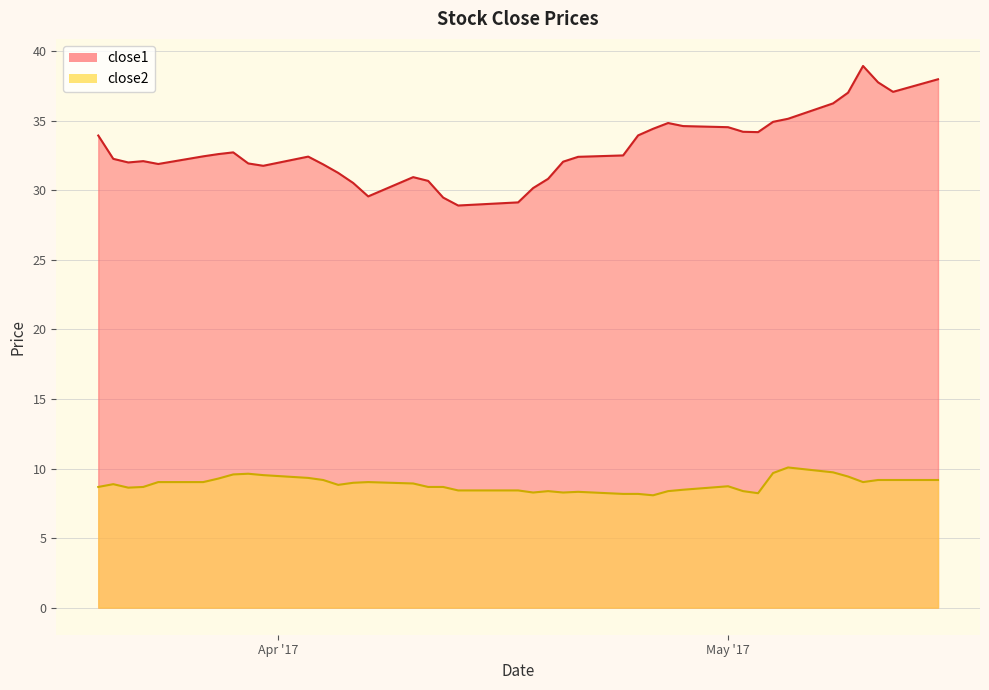

True or false: close1 and close2 cross at least once.

False